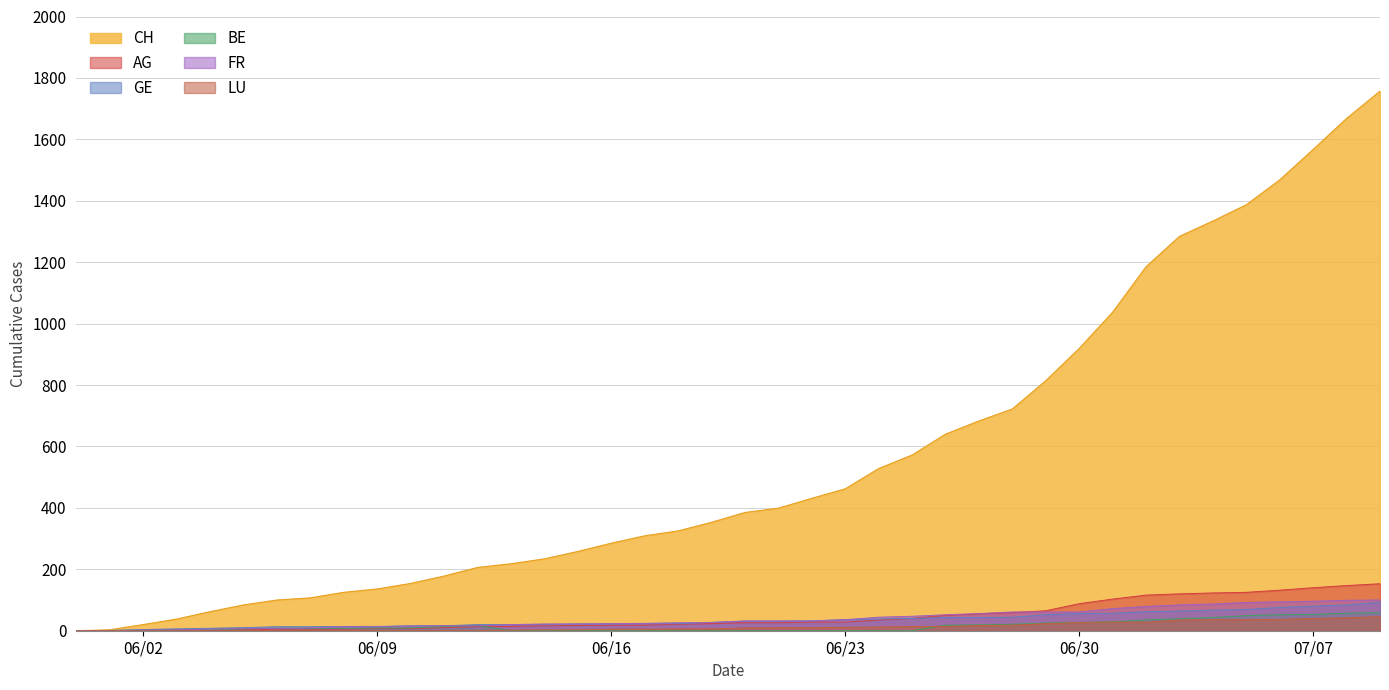

True or false: GE and CH intersect in this chart.

False